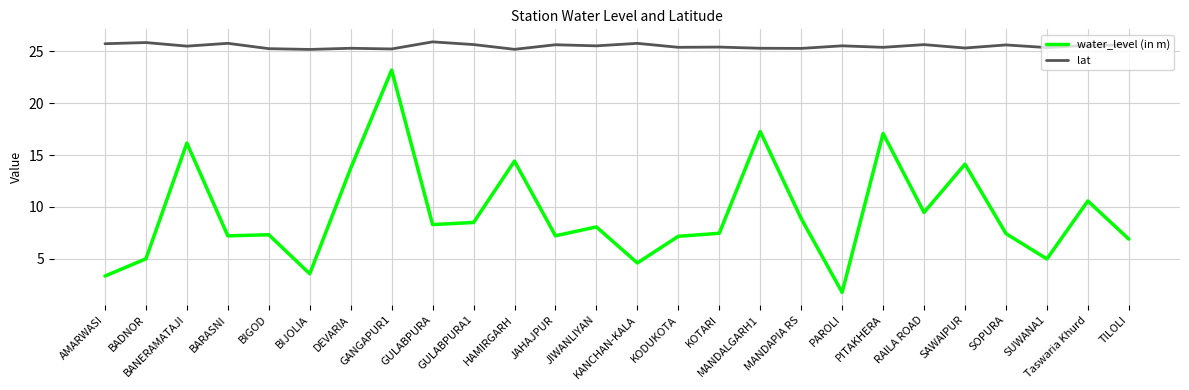

What is the maximum value for water_level (in m)?

23.2